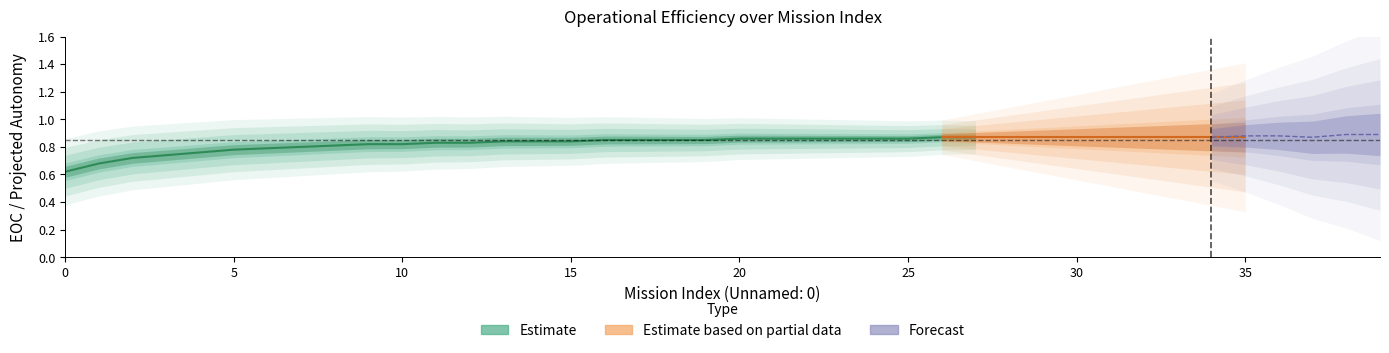

What is the difference between the maximum and minimum values in the EOC [h/h] series?

0.3